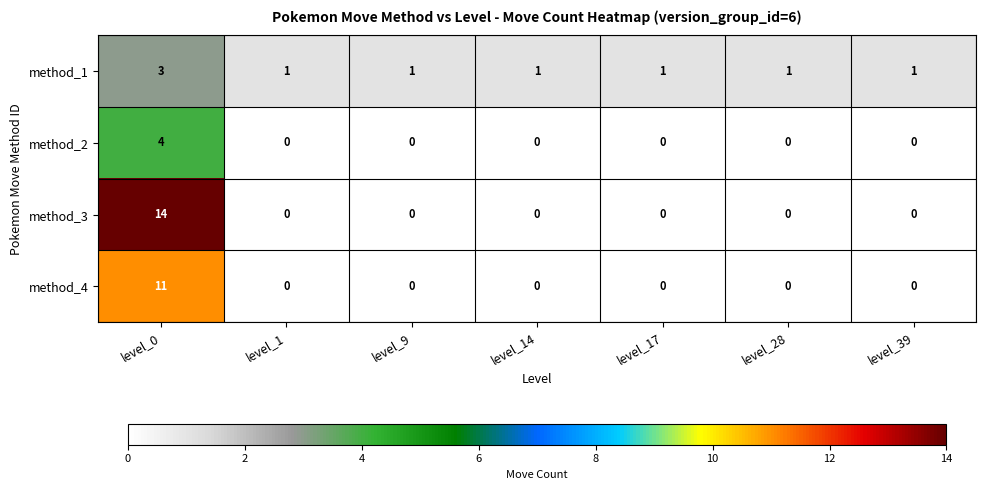

Reading left to right, extract all data points from this chart.

method_1: 3	1	1	1	1	1	1
method_2: 4	0	0	0	0	0	0
method_3: 14	0	0	0	0	0	0
method_4: 11	0	0	0	0	0	0